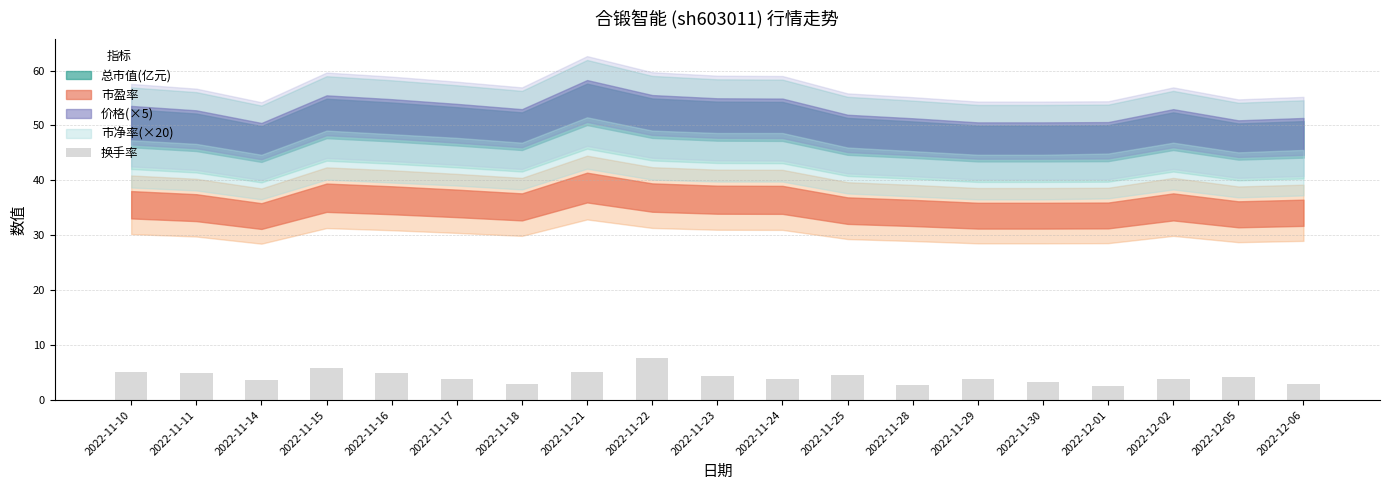

True or false: the data shows 0.9 at 2022-12-05.

False